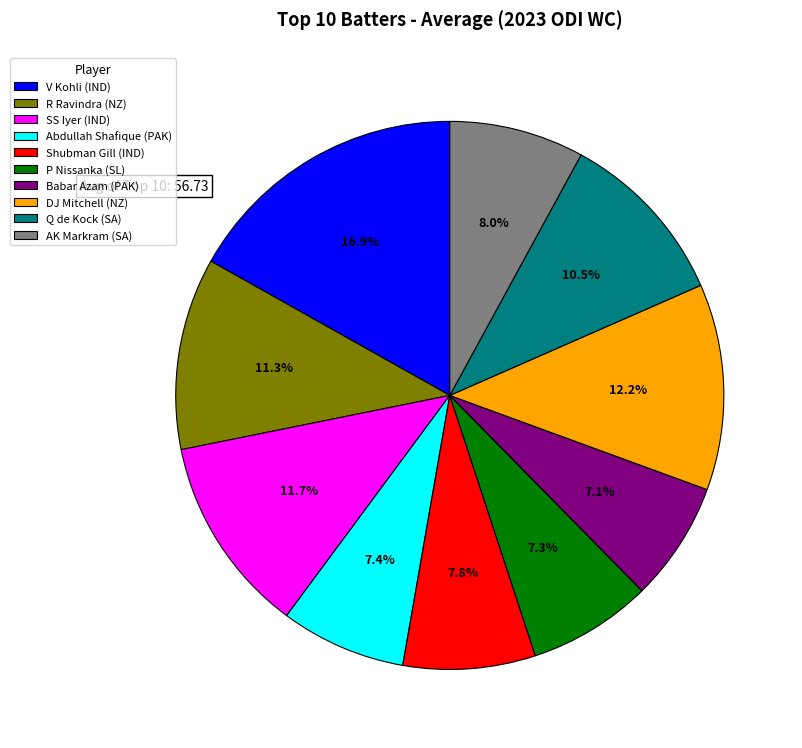

What portion of the pie excludes Q de Kock (SA)?

89.5%